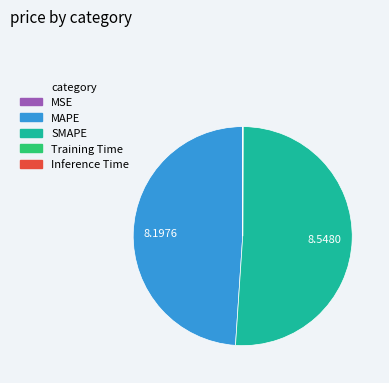

Does any single category account for the majority?

Yes